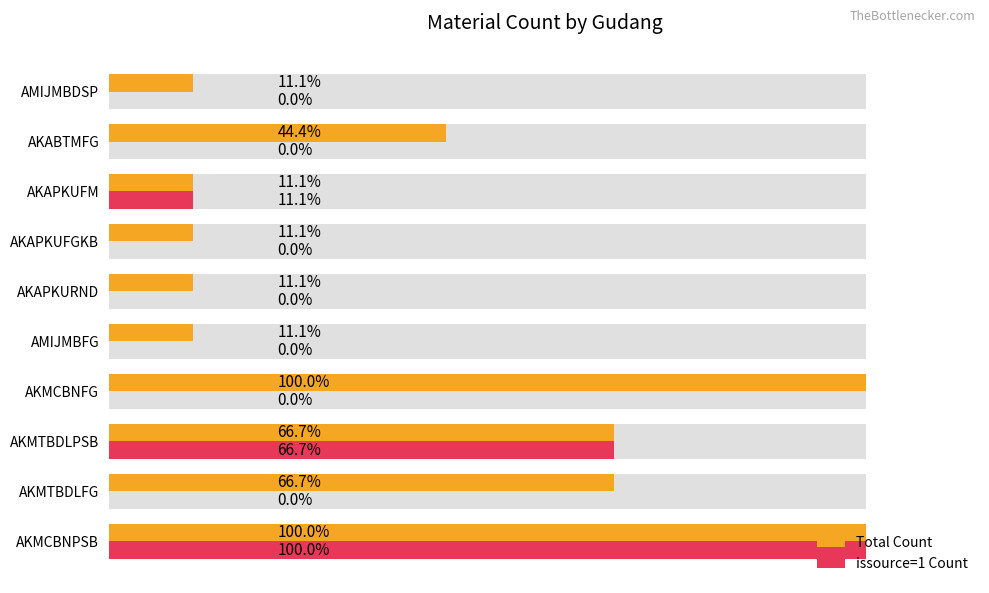

The issource=1 Count series shows 6 at AKMTBDLPSB. True or false?

True